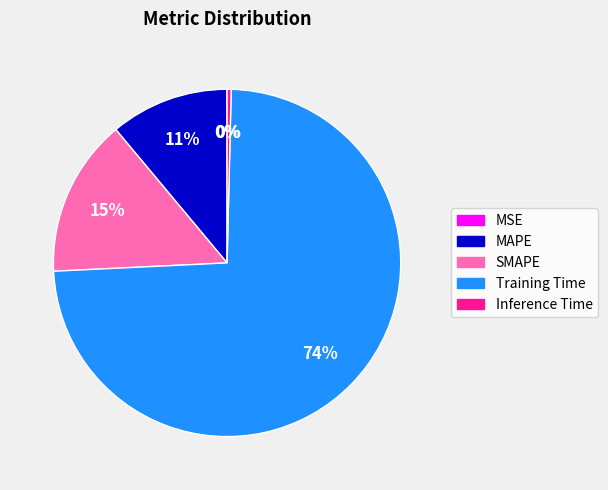

Is it true that MAPE is 1% of the pie?

False